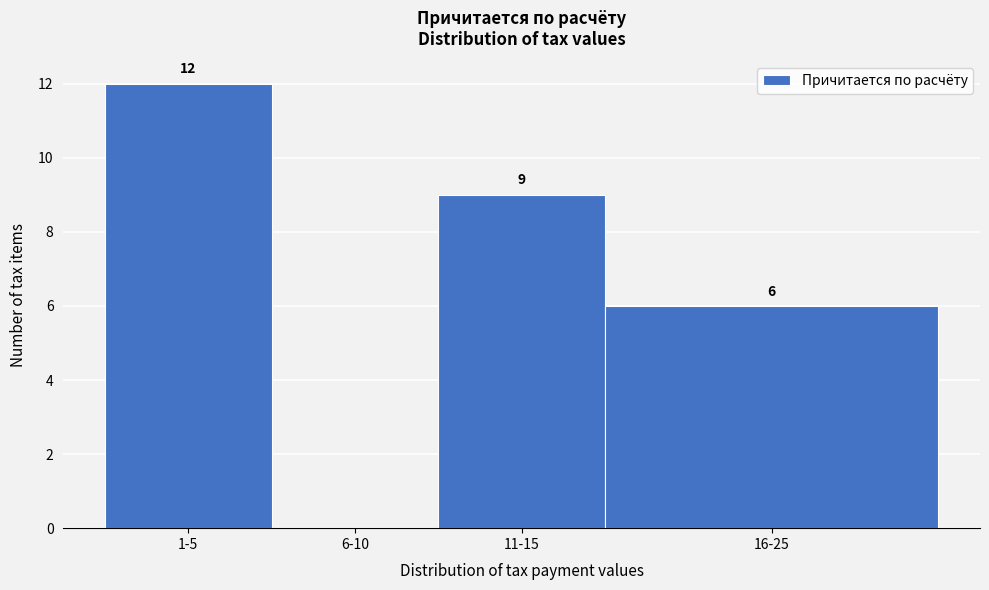

Reading left to right, extract all data points from this chart.

1-5=12	6-10=0	11-15=9	16-25=6